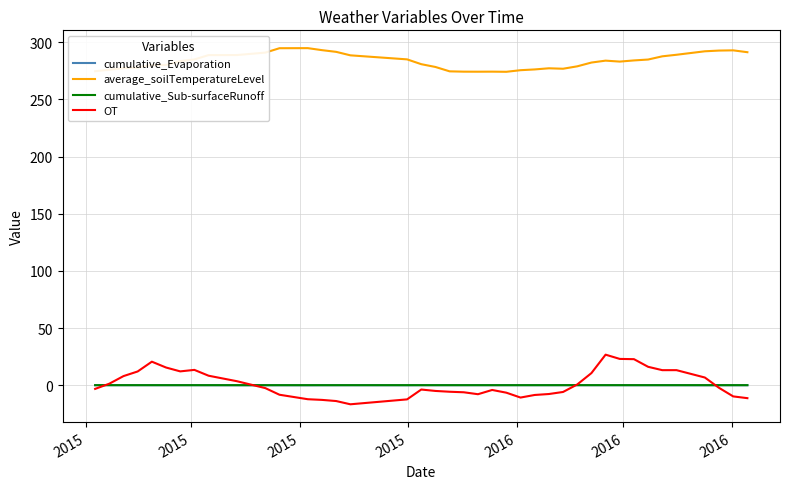

How many lines are shown in the chart?

4